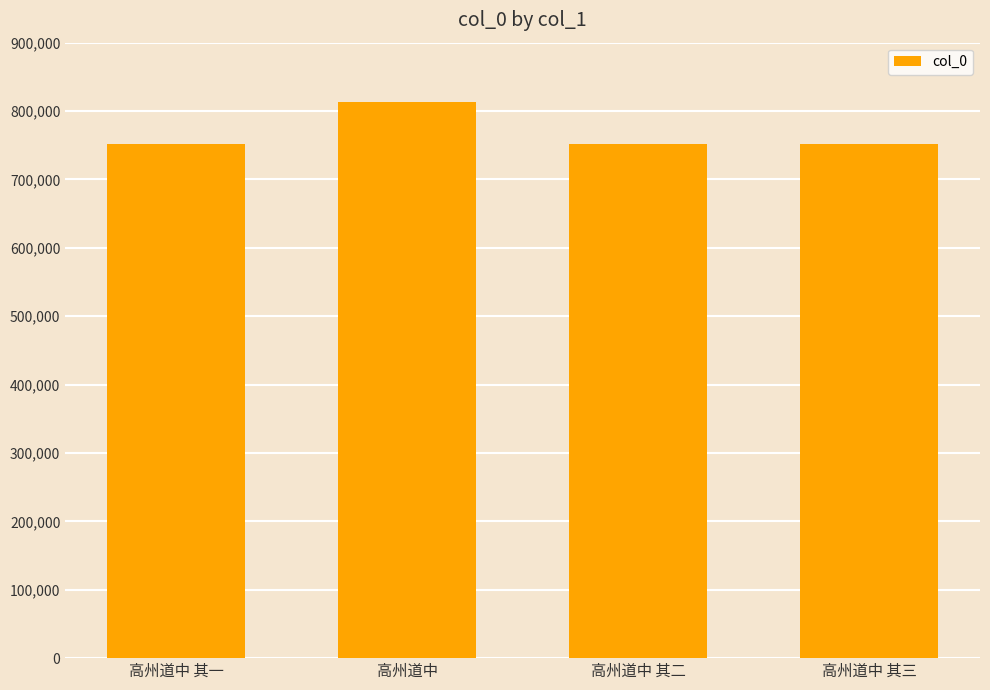

What is the change in value from 高州道中 其二 to 高州道中 其三?

+1